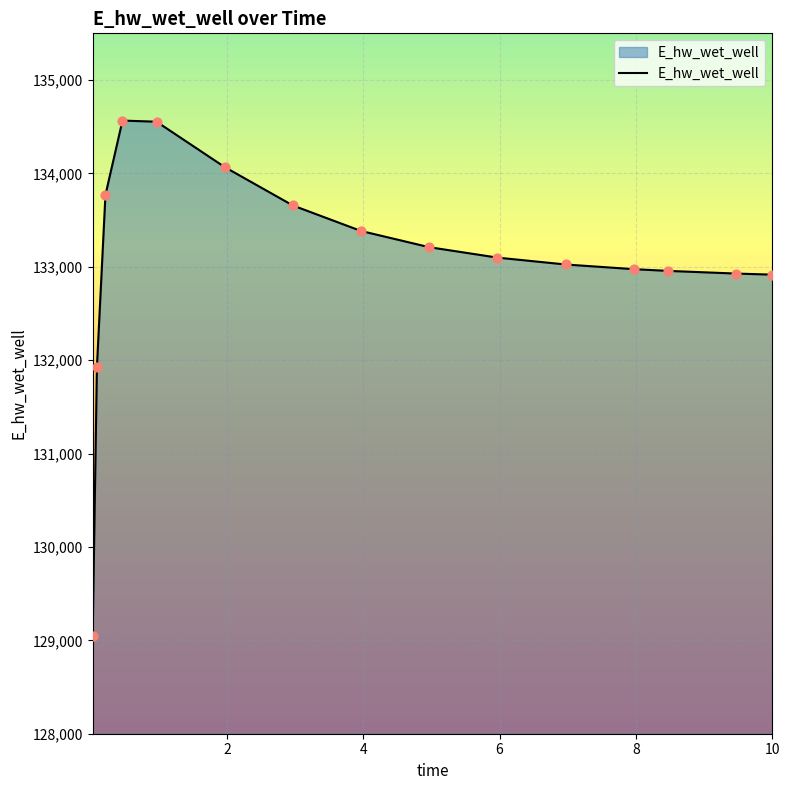

What is the maximum value shown in the chart?

134565.8